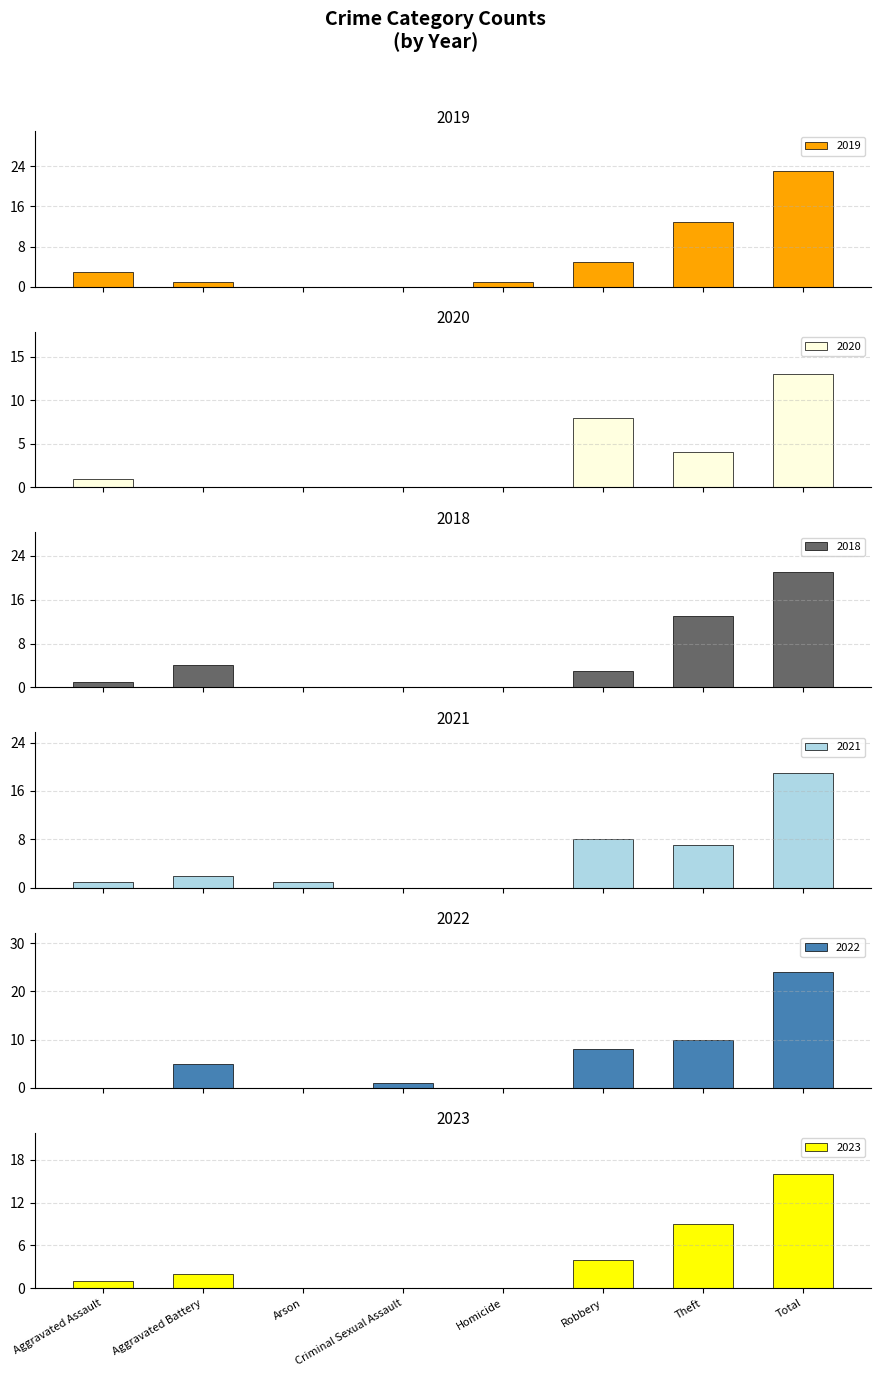

How many categories are shown in the chart?

8